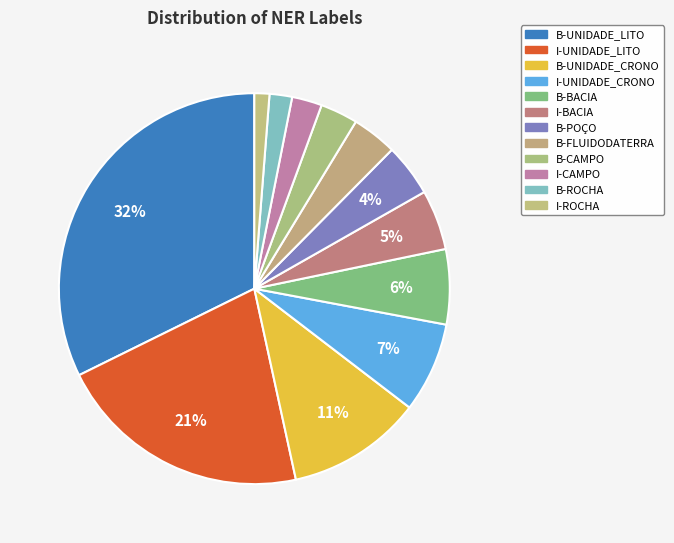

Which has a higher value, B-ROCHA or I-UNIDADE_LITO?

I-UNIDADE_LITO